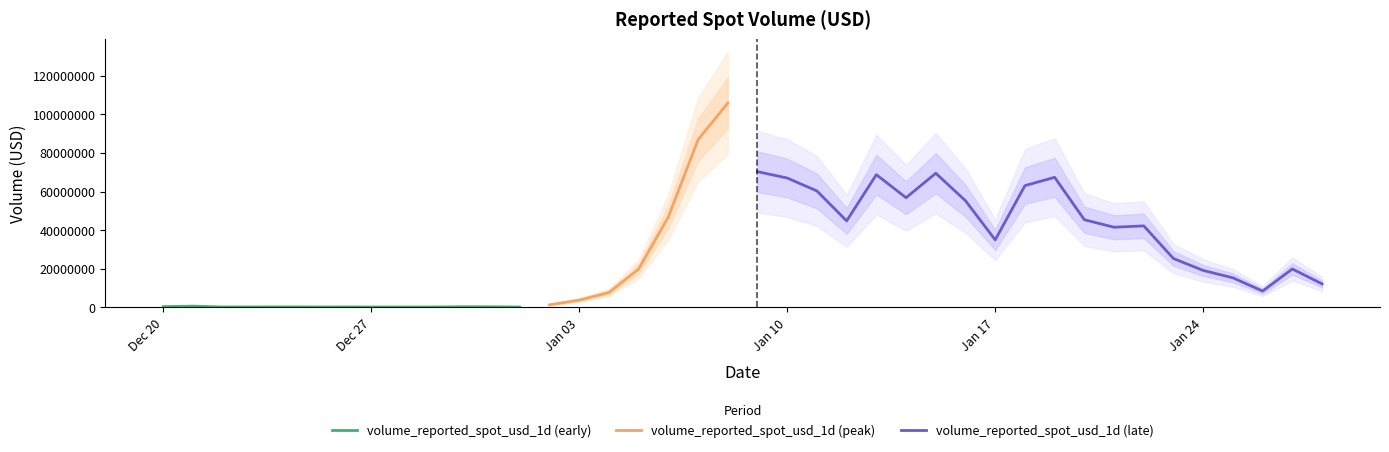

Reading left to right, what are all the values shown in this chart?

2024-12-20=389247.7	2024-12-21=665355.7	2024-12-22=219631.2	2024-12-23=227496.3	2024-12-24=266064.2	2024-12-25=236558.3	2024-12-26=235735.6	2024-12-27=200172.5	2024-12-28=199279.1	2024-12-29=198138.1	2024-12-30=338753.6	2024-12-31=326126.1	2025-01-01=196401.8	2025-01-02=1331841.5	2025-01-03=3784042.8	2025-01-04=7720447.7	2025-01-05=19867069.6	2025-01-06=46839425.4	2025-01-07=86829639.0	2025-01-08=105778664.0	2025-01-09=70258923.7	2025-01-10=66976541.5	2025-01-11=60287295.1	2025-01-12=44789519.1	2025-01-13=68709445.0	2025-01-14=56792547.4	2025-01-15=69450733.1	2025-01-16=55228411.0	2025-01-17=34954316.3	2025-01-18=63035351.6	2025-01-19=67341356.7	2025-01-20=45377647.4	2025-01-21=41503702.8	2025-01-22=42200301.3	2025-01-23=25289522.8	2025-01-24=19137901.0	2025-01-25=15302519.9	2025-01-26=8458348.4	2025-01-27=19900578.2	2025-01-28=12166283.2